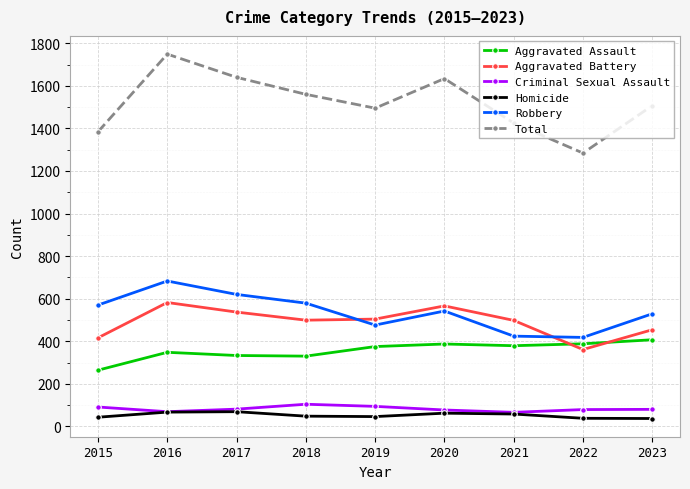

What is the spread (max minus min) of values at 2015?

1341